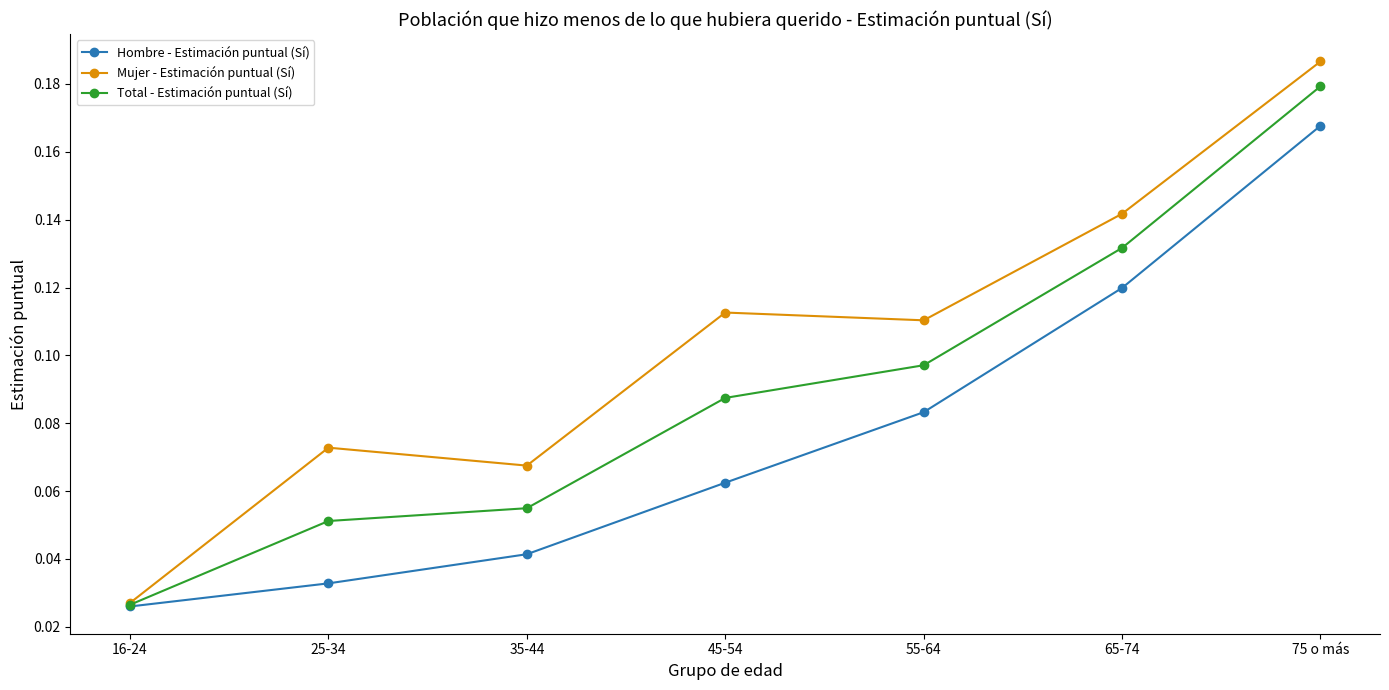

Which series has the largest total across all categories?

Mujer - Estimación puntual (Sí)